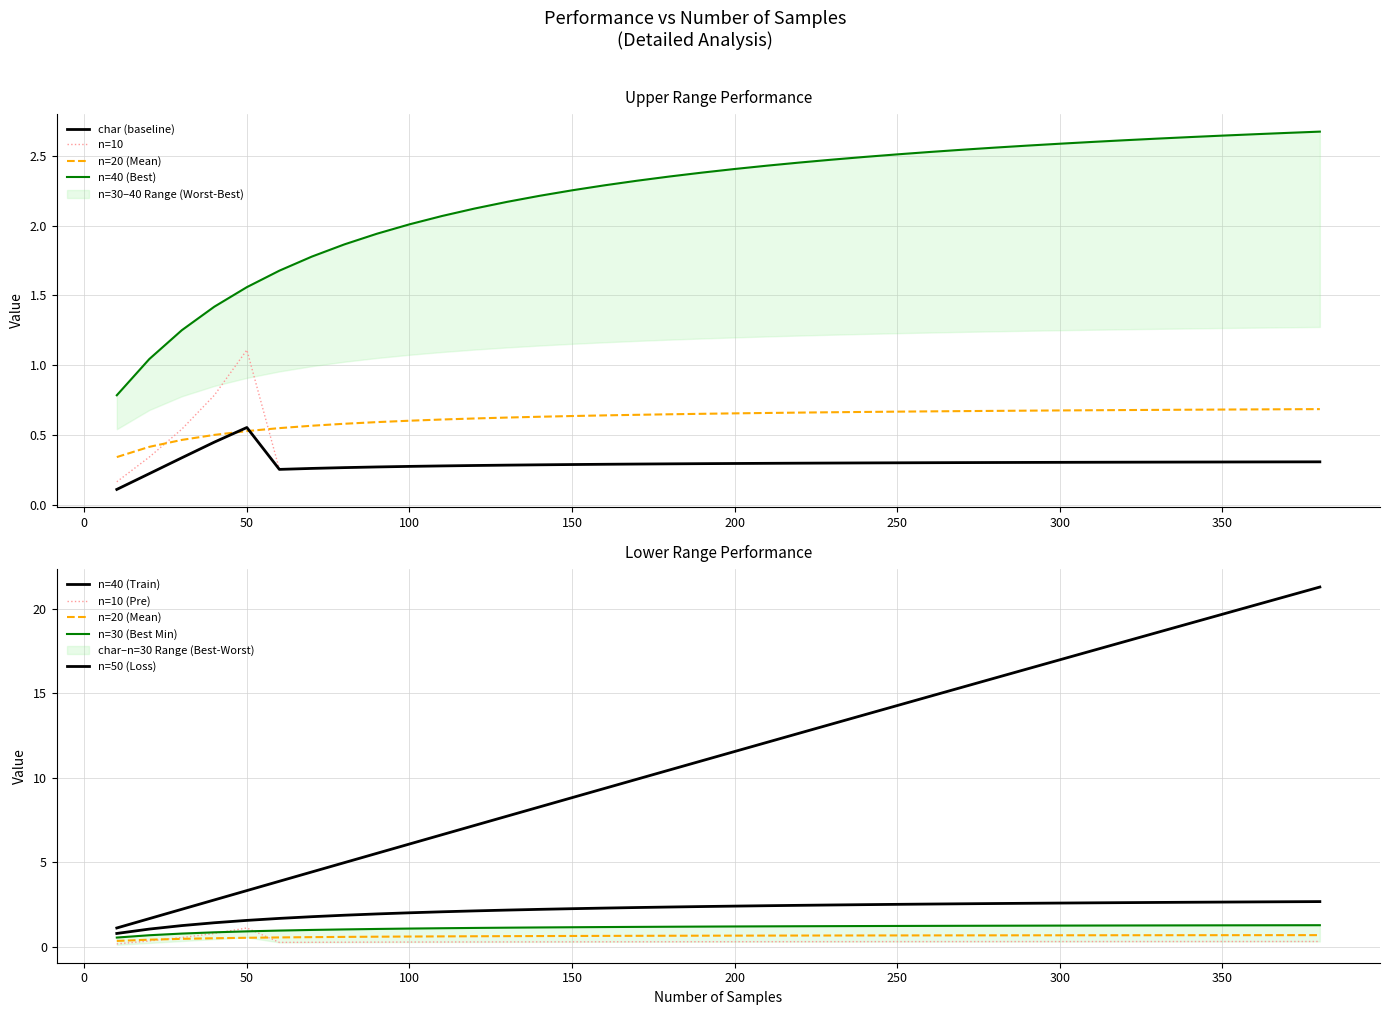

How many interior local peaks does the char series have?

1